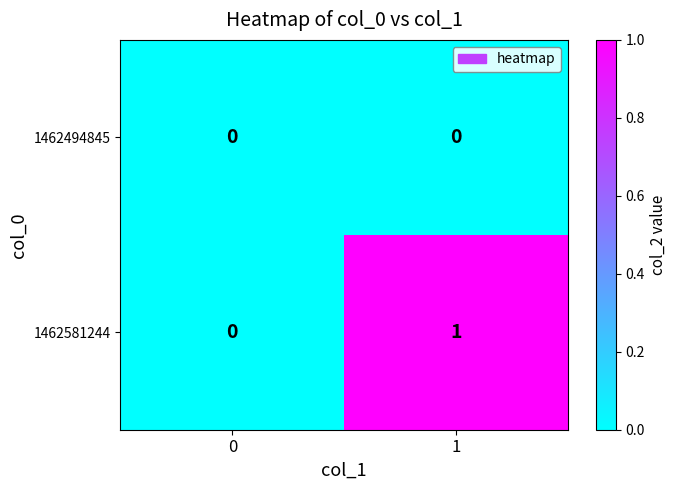

Which series has the largest total across all categories?

1462581244